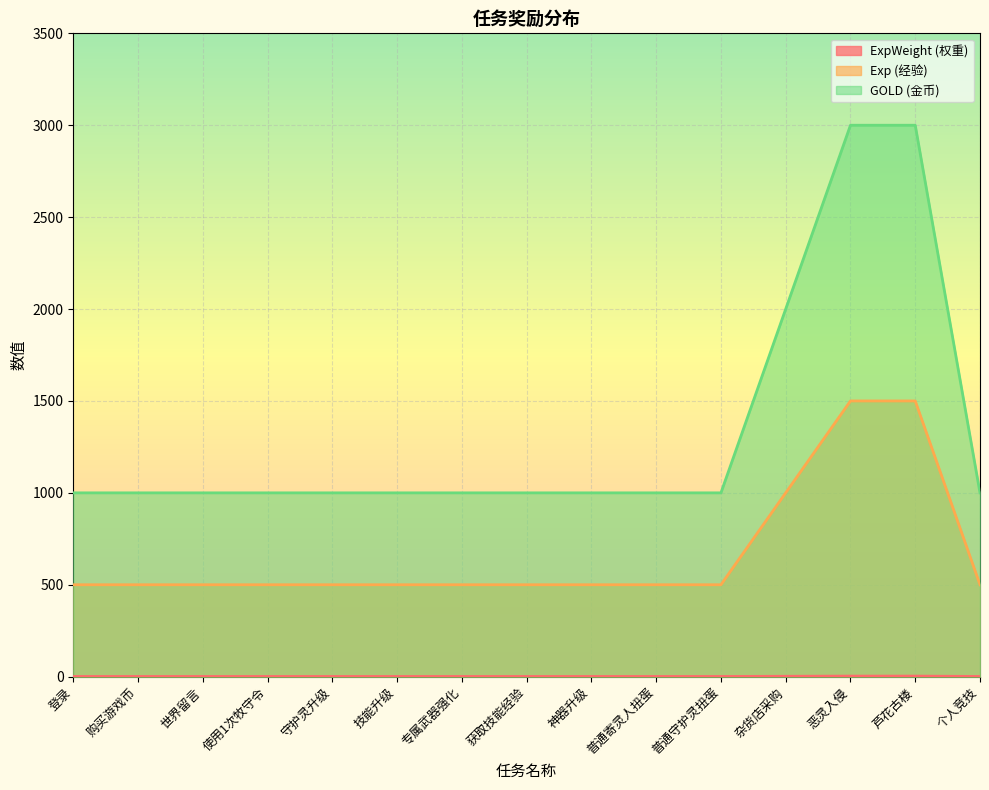

The GOLD series shows 1349 at 登录. True or false?

False